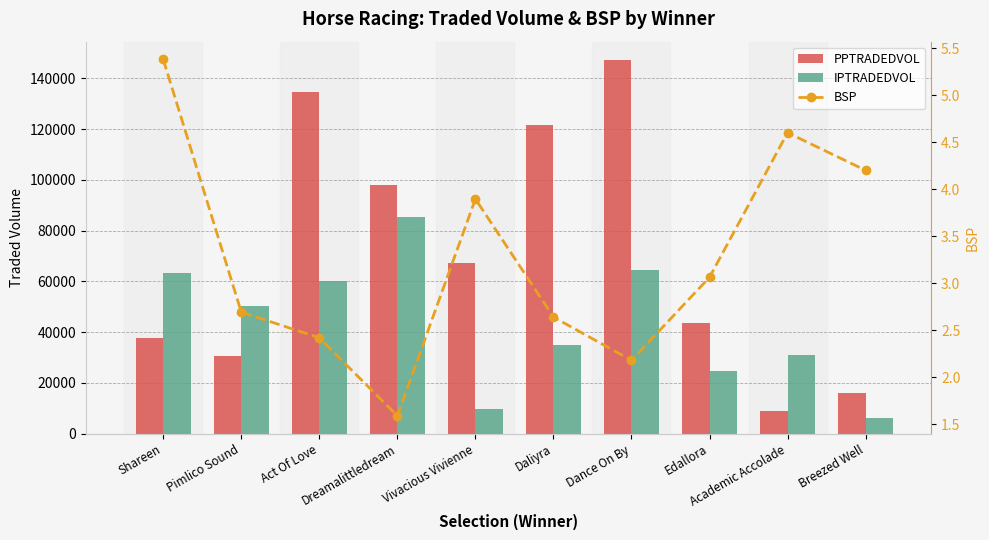

What is the label of the 5th bar from the right?

Daliyra